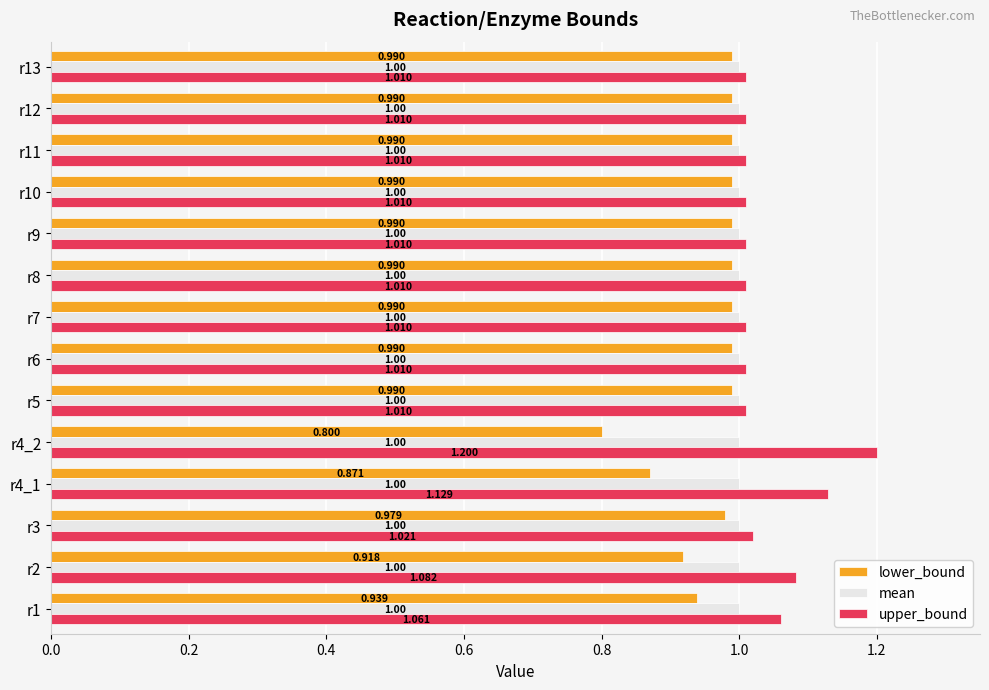

What is the difference between the second highest and minimum values in the lower_bound series?

0.2